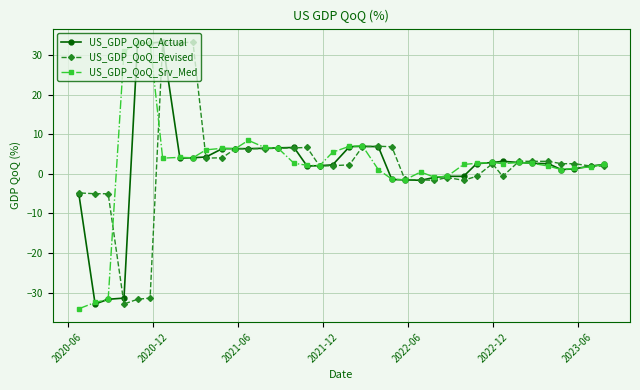

What is the difference between the maximum and minimum values in the US_GDP_QoQ_Actual series?

66.3